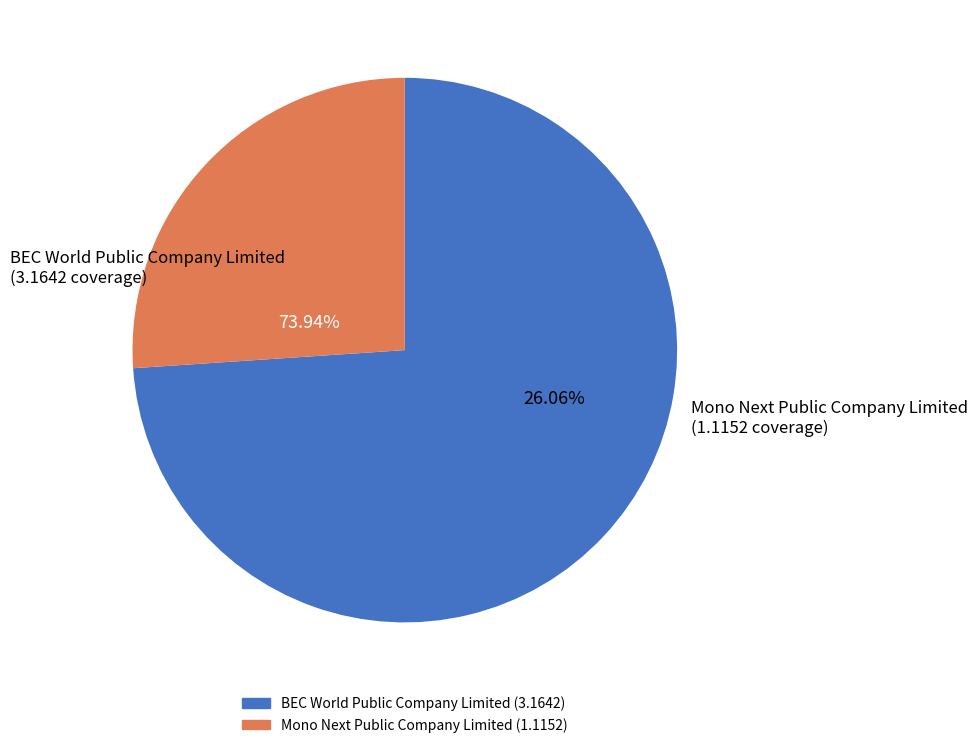

To the nearest percent, what portion does Mono Next Public Company Limited represent?

26%